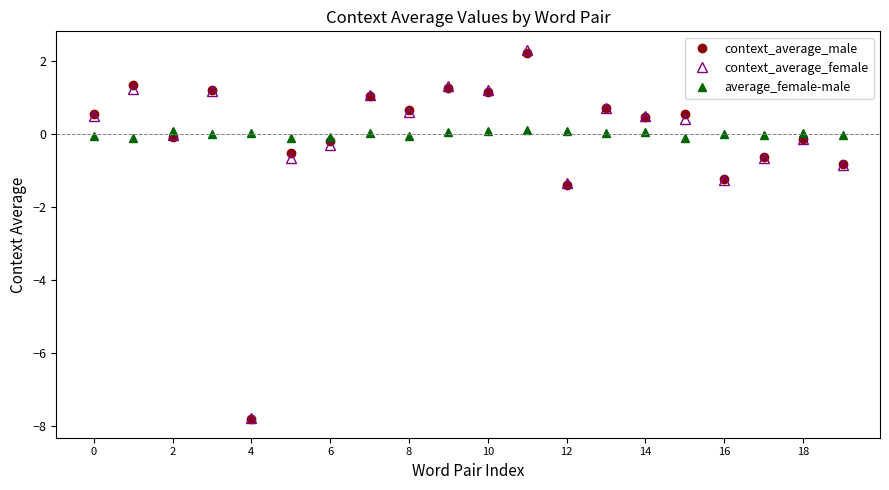

Which series has the widest spread of values?

context_average_female